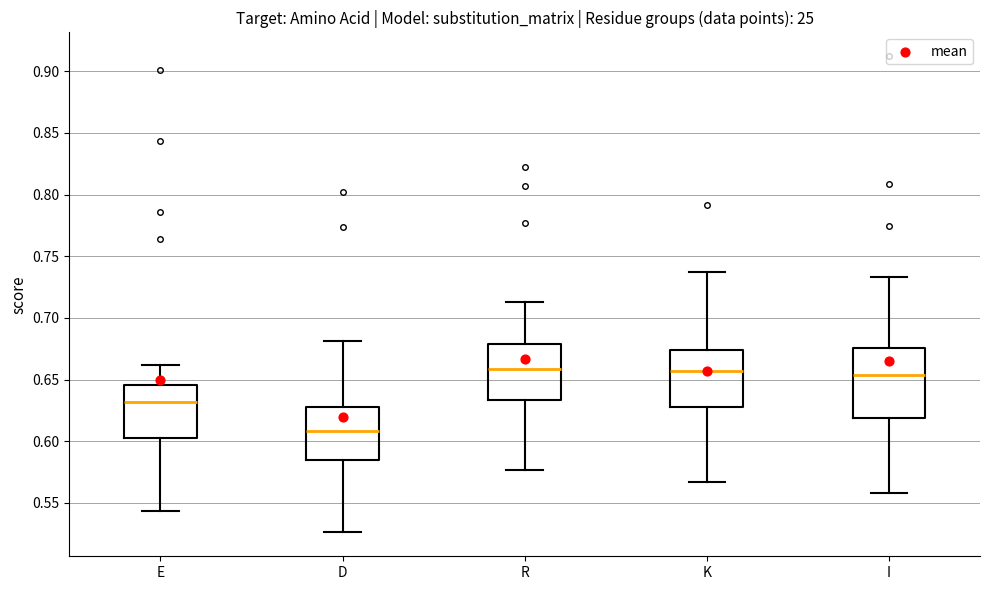

Where does the lower whisker of the box for R end on the y-axis? The values are not printed on the chart, so give them approximately, as read against the axis.

0.575